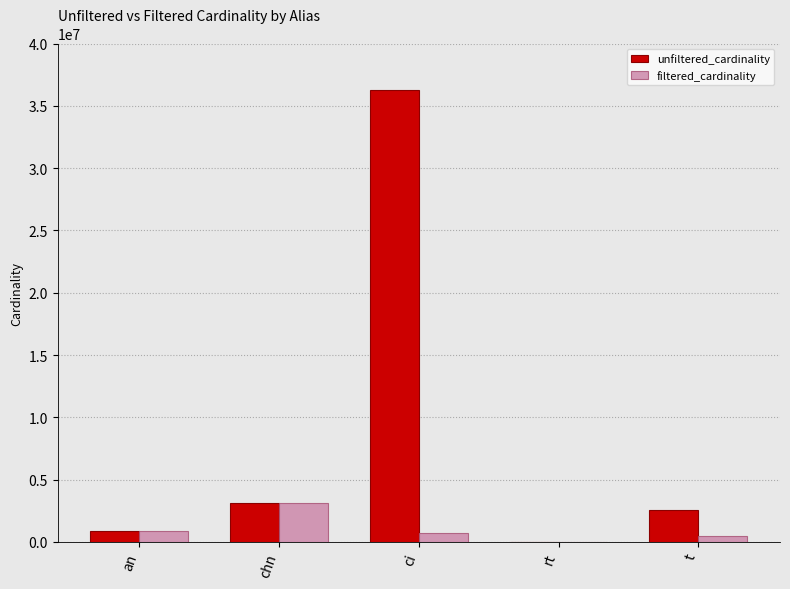

Reading right to left, list all the values displayed in this chart.

unfiltered_cardinality: t=2528312	rt=12	ci=36244344	chn=3140339	an=901343
filtered_cardinality: t=512825	rt=1	ci=713828	chn=3140339	an=901343